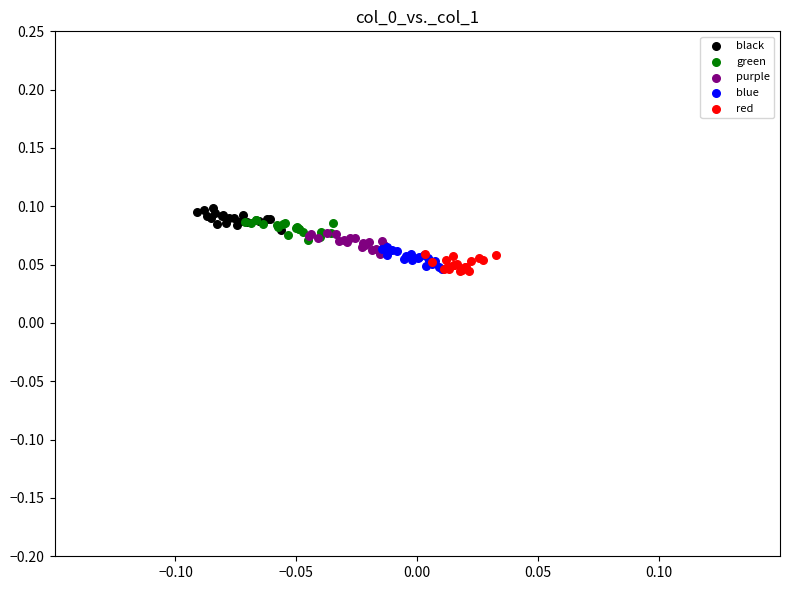

What are all the series names shown in the legend?

black, green, purple, blue, red